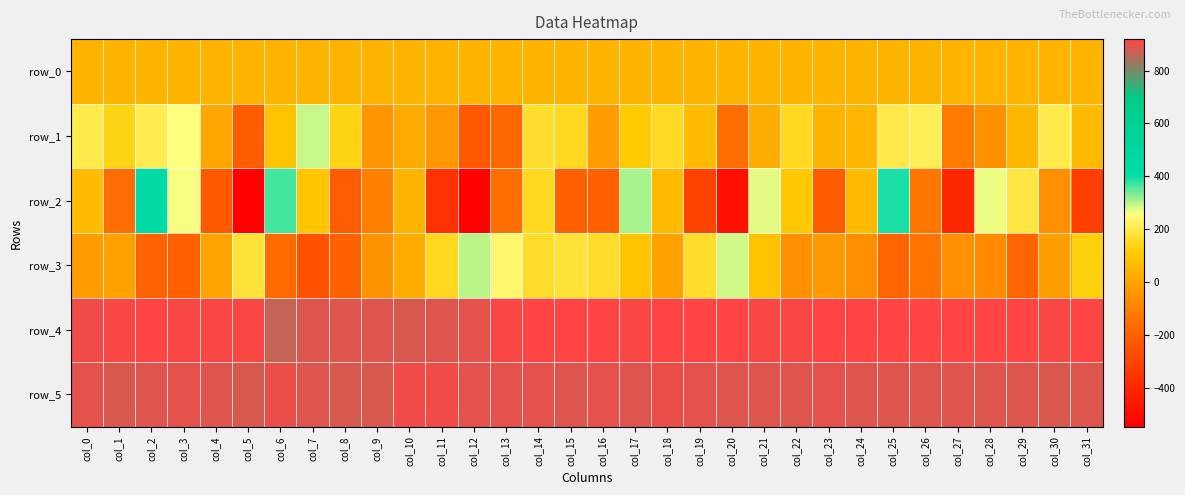

Is the value of row_5 at col_18 greater than the value of row_3 at col_28?

Yes